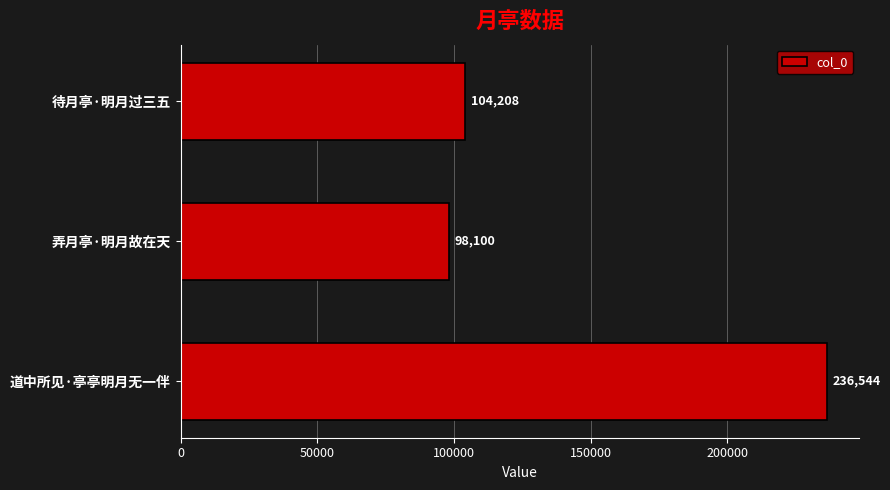

What is the sum of the values at 道中所见·亭亭明月无一伴 and 弄月亭·明月故在天?

334644